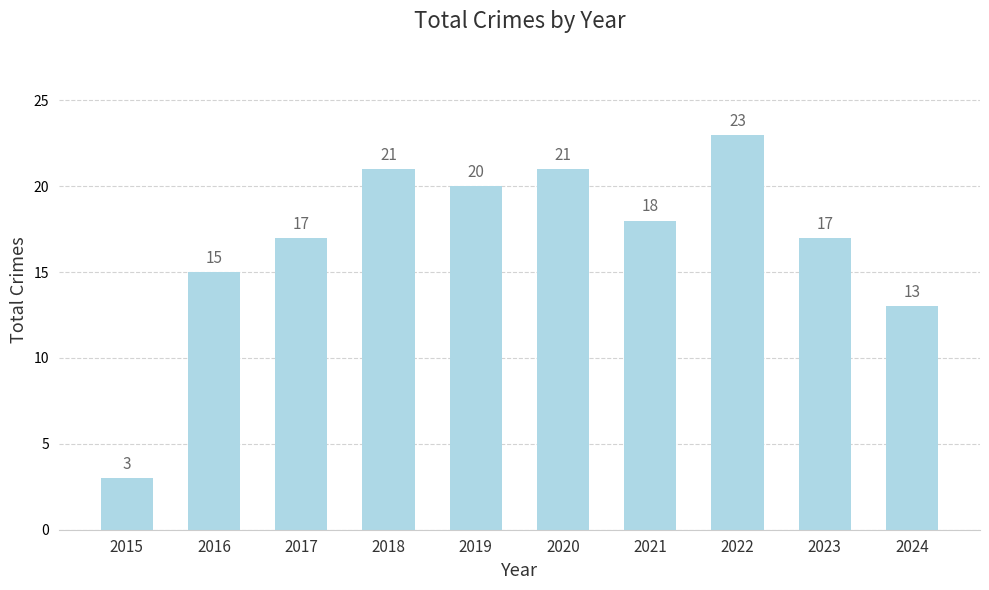

What is the difference between the values at 2020 and 2016?

6